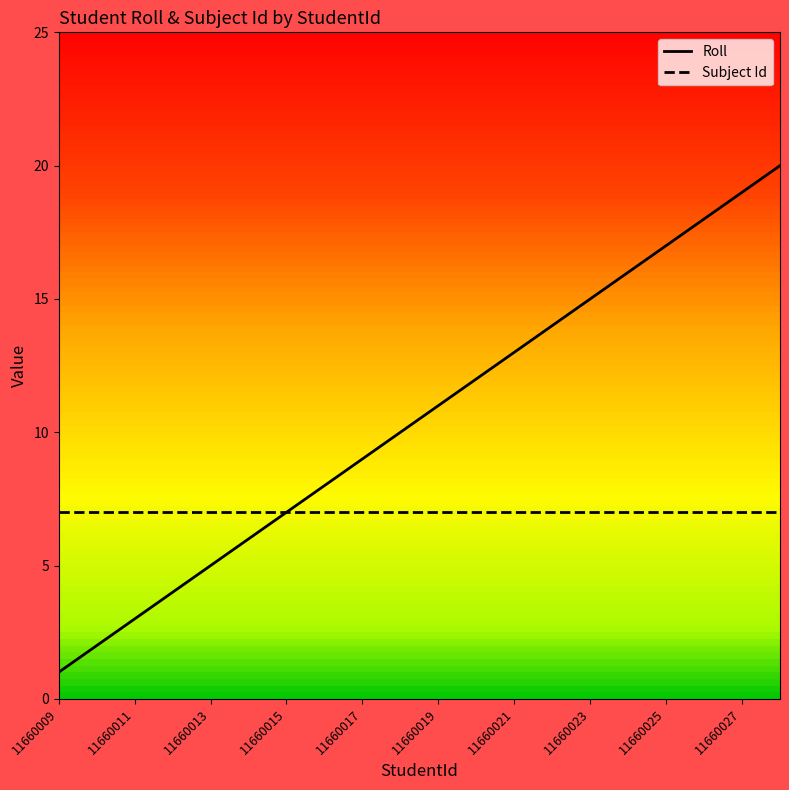

Which series has the largest total across all categories?

Roll